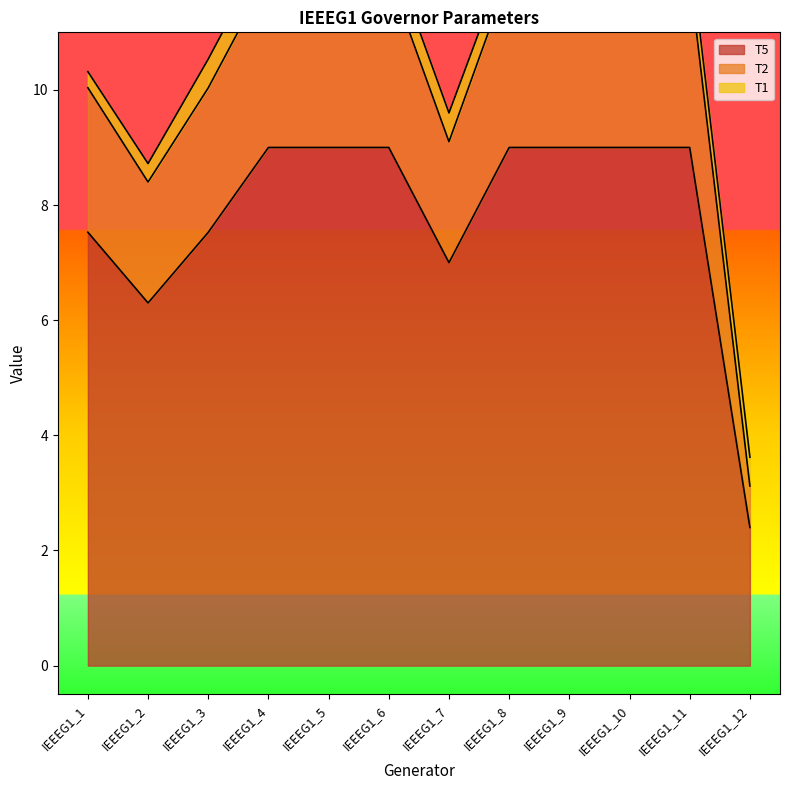

What is the maximum value for T5?

9.0